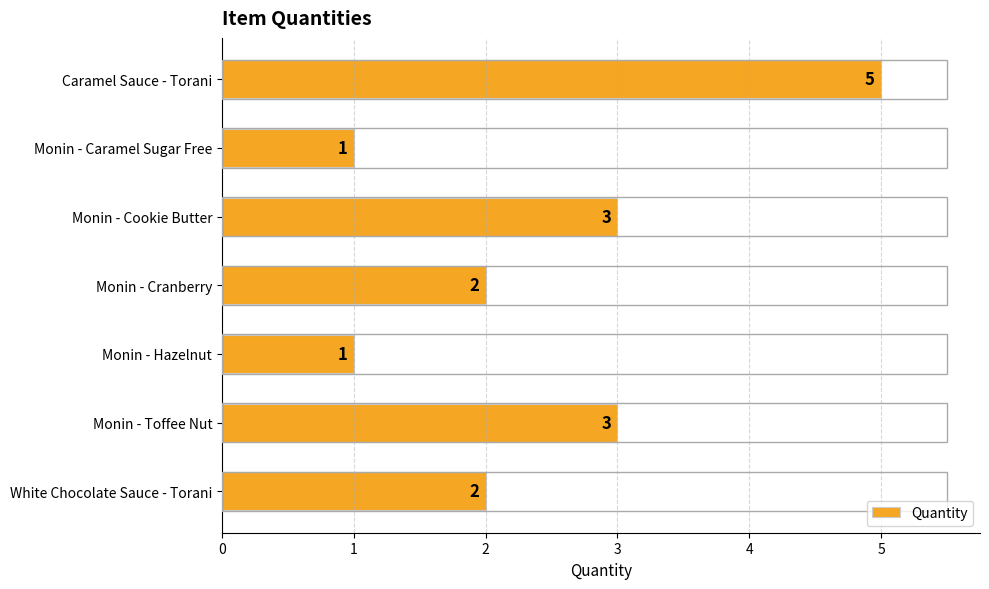

Reading top to bottom, list all the values displayed in this chart.

5	1	3	2	1	3	2